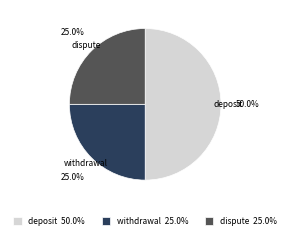

What percentage is NOT represented by withdrawal?

75.0%